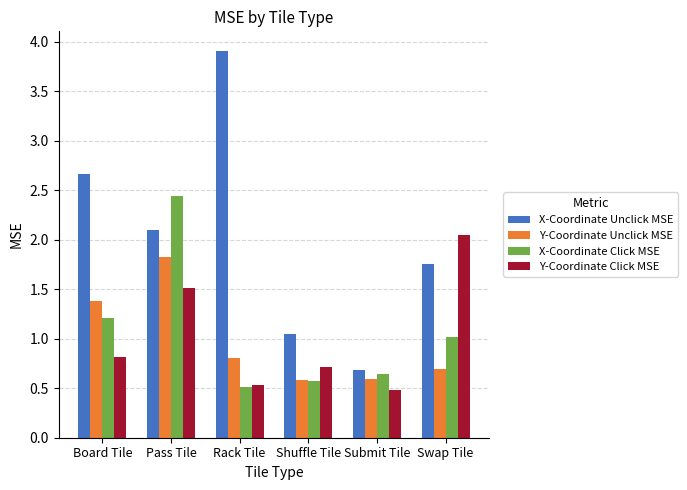

List the labels in order of X-Coordinate Click MSE value, smallest first.

Rack Tile, Shuffle Tile, Submit Tile, Swap Tile, Board Tile, Pass Tile